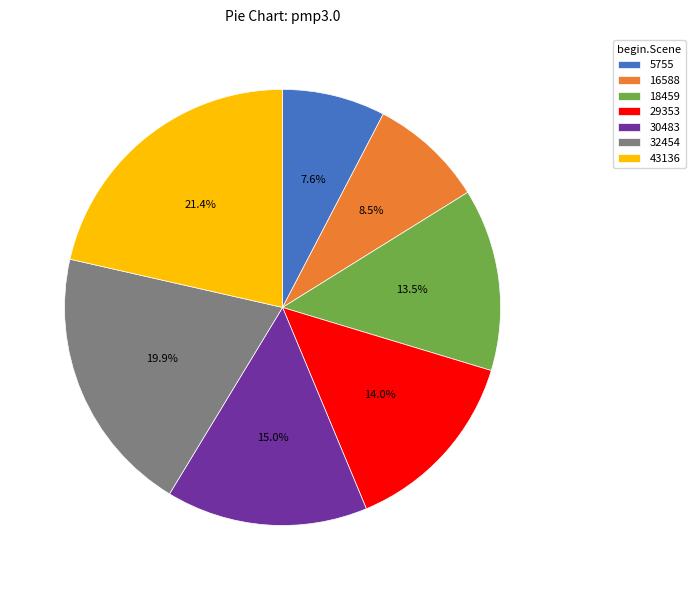

To the nearest percent, what percentage of the pie is 5755?

8%